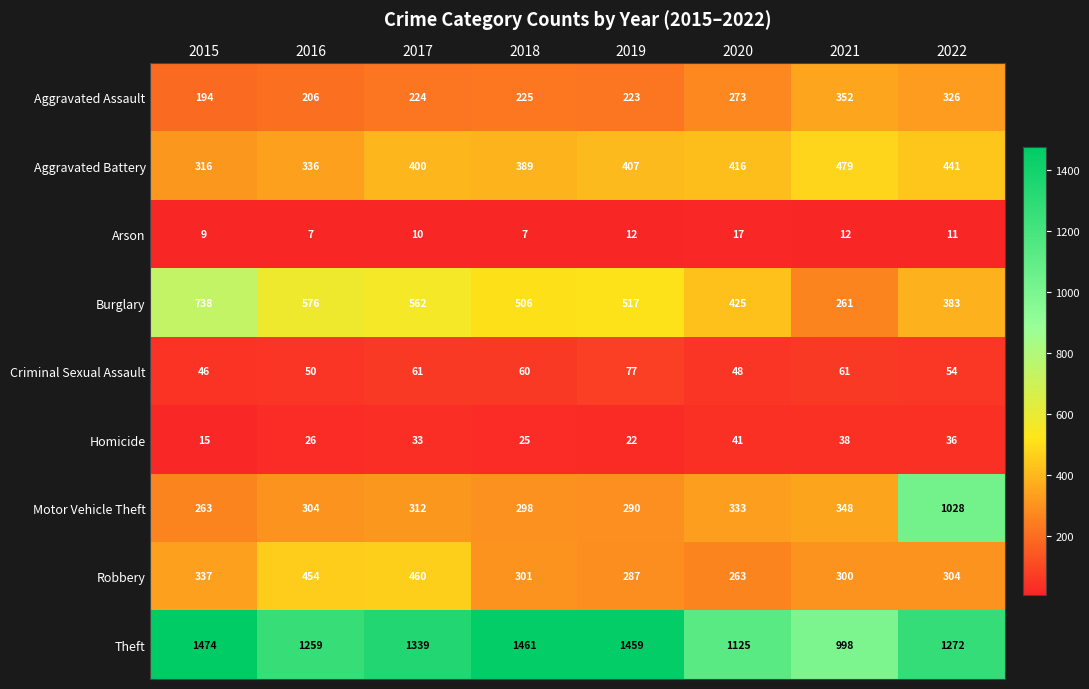

At which label does Motor Vehicle Theft reach its peak?

2022